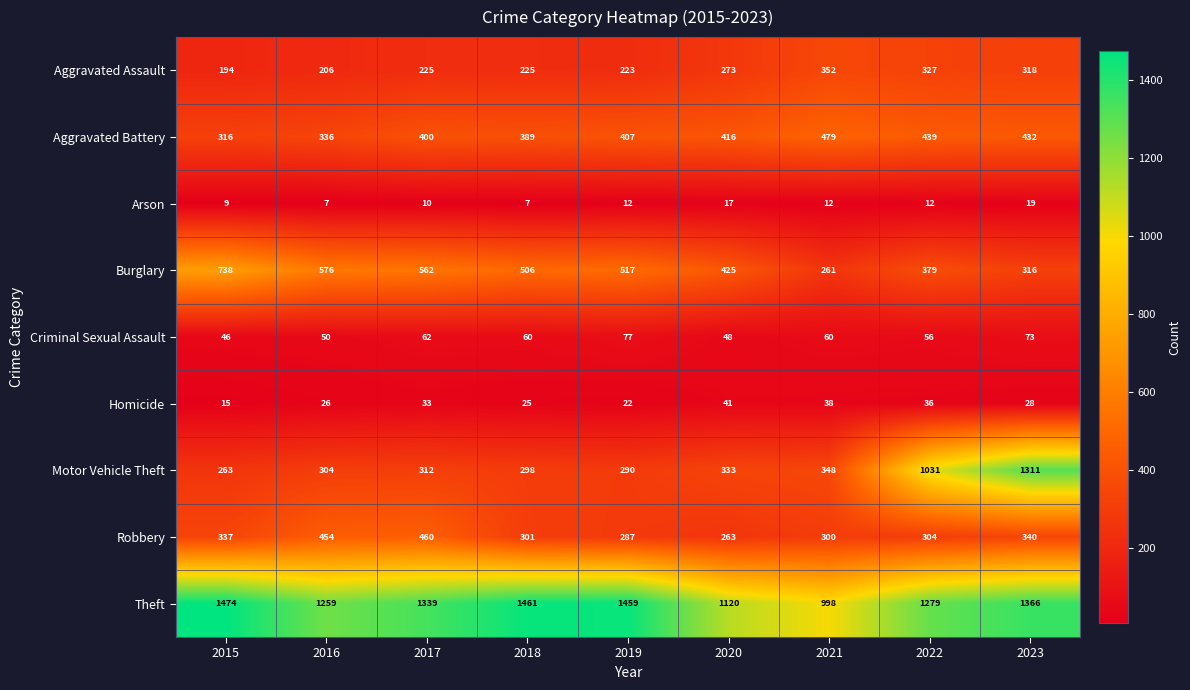

At which label does Criminal Sexual Assault first exceed 60?

2017